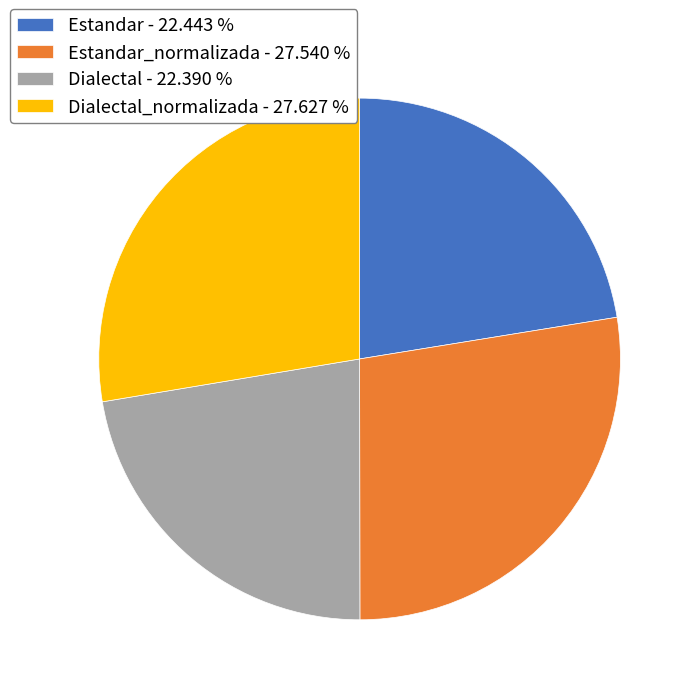

Does any single category account for the majority?

No